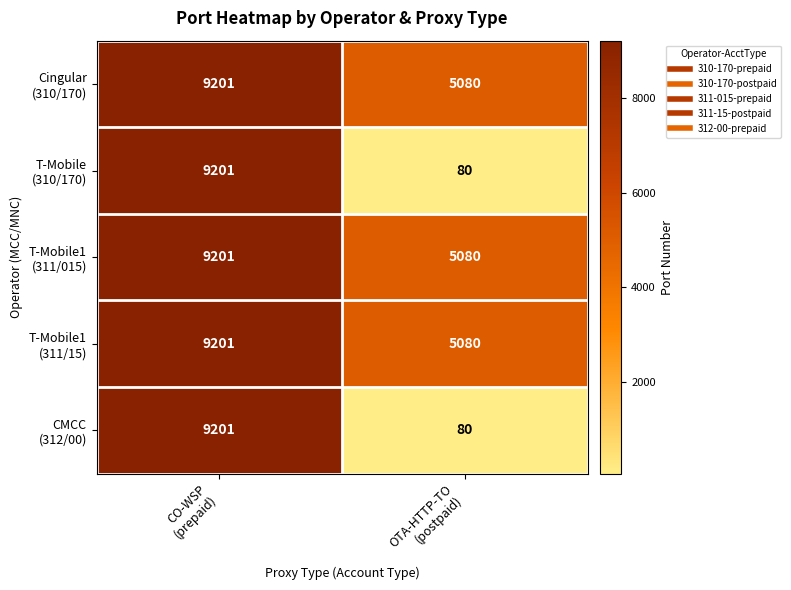

What is the minimum value shown in the chart?

80